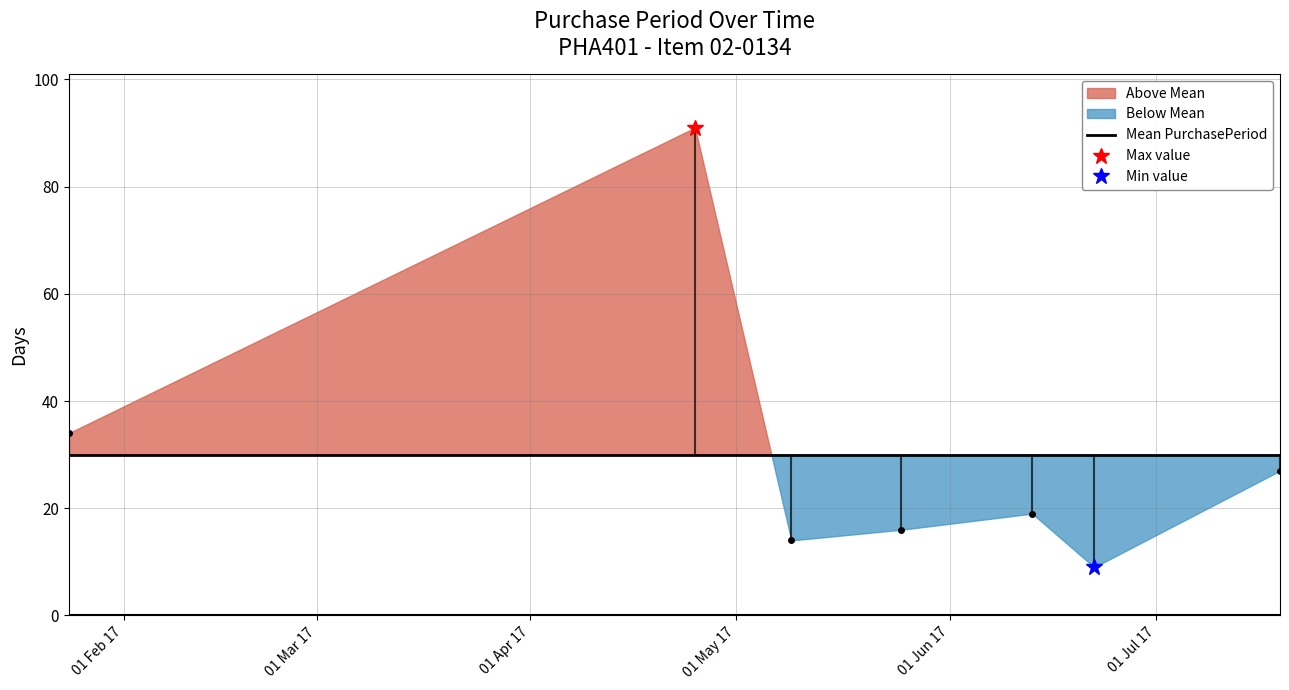

What is the difference between the second highest and minimum values?

25